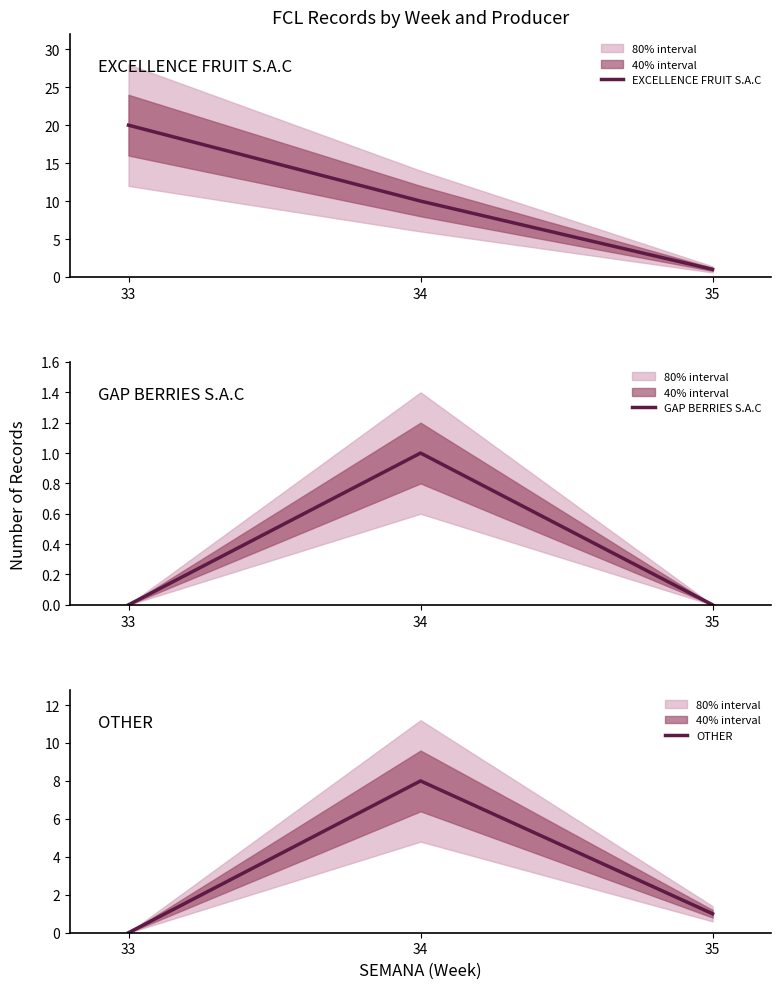

How many lines are shown in the chart?

3